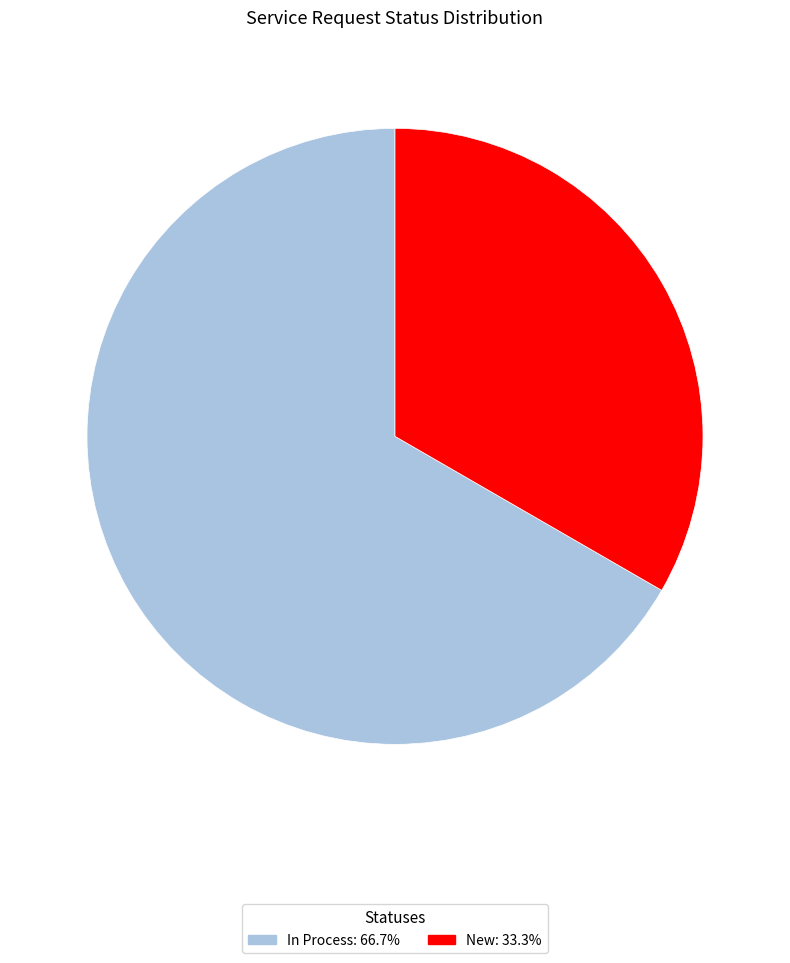

Which has a higher value, New or In Process?

In Process